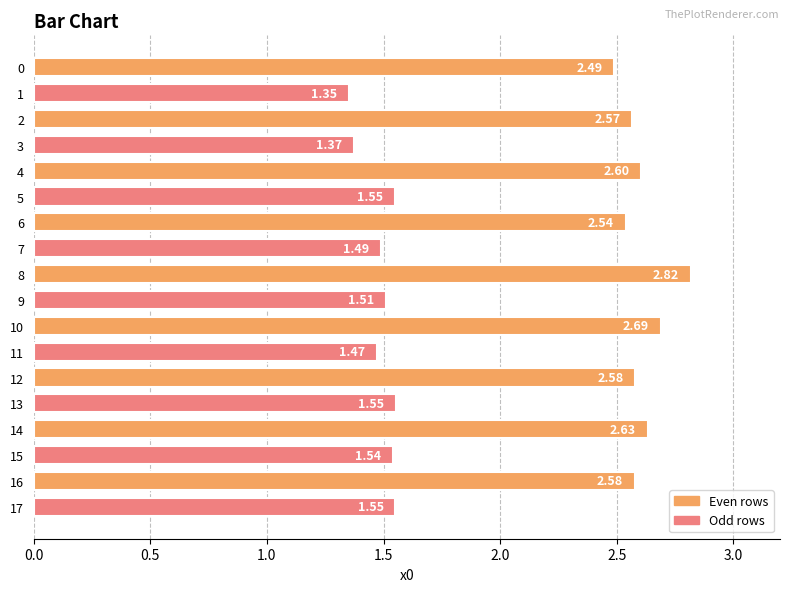

How many data points are above 2?

9